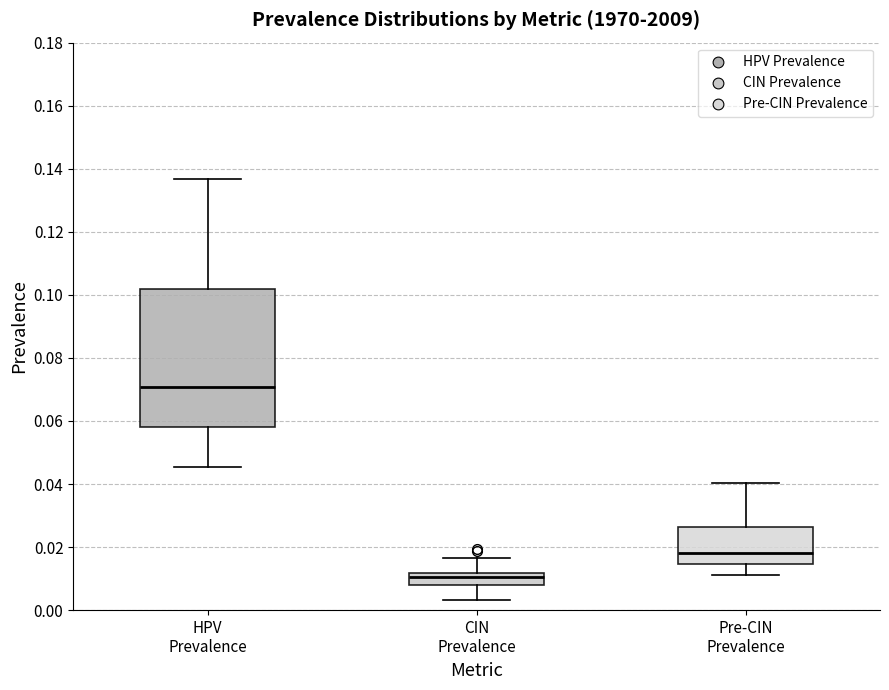

Which box's median line is the highest?

HPV Prevalence